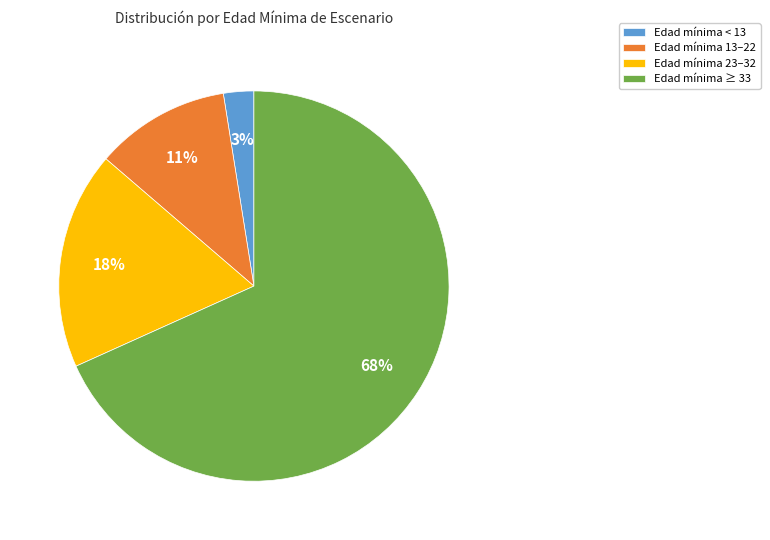

What is the smallest slice in the pie chart?

Edad mínima < 13